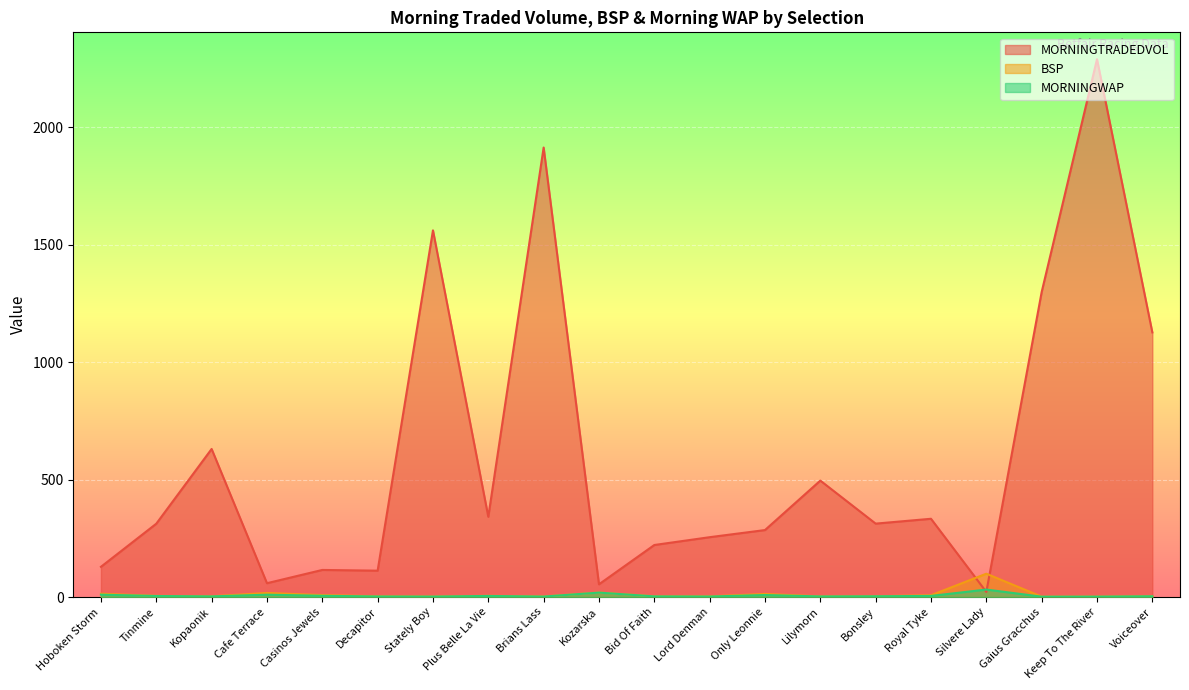

How many lines are shown in the chart?

3